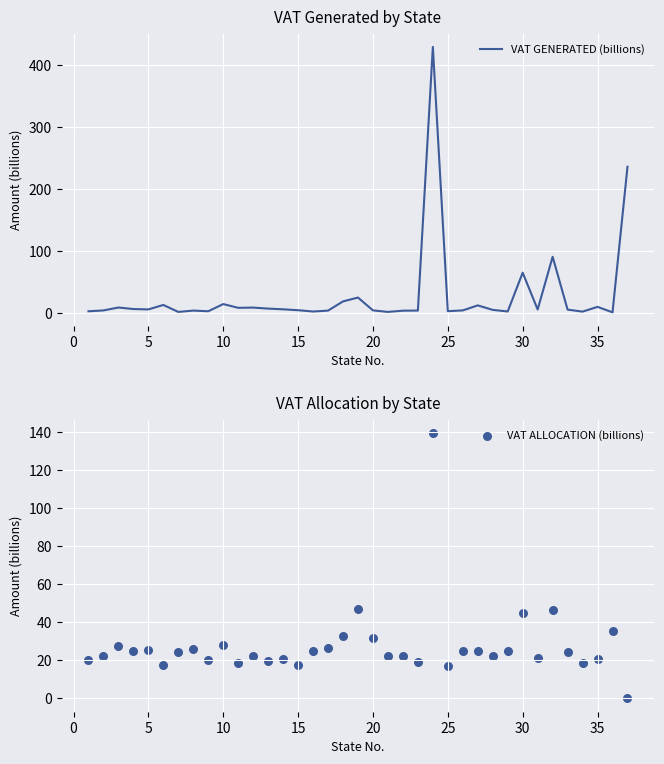

Which series reaches the maximum Y coordinate?

VAT GENERATED (billions)